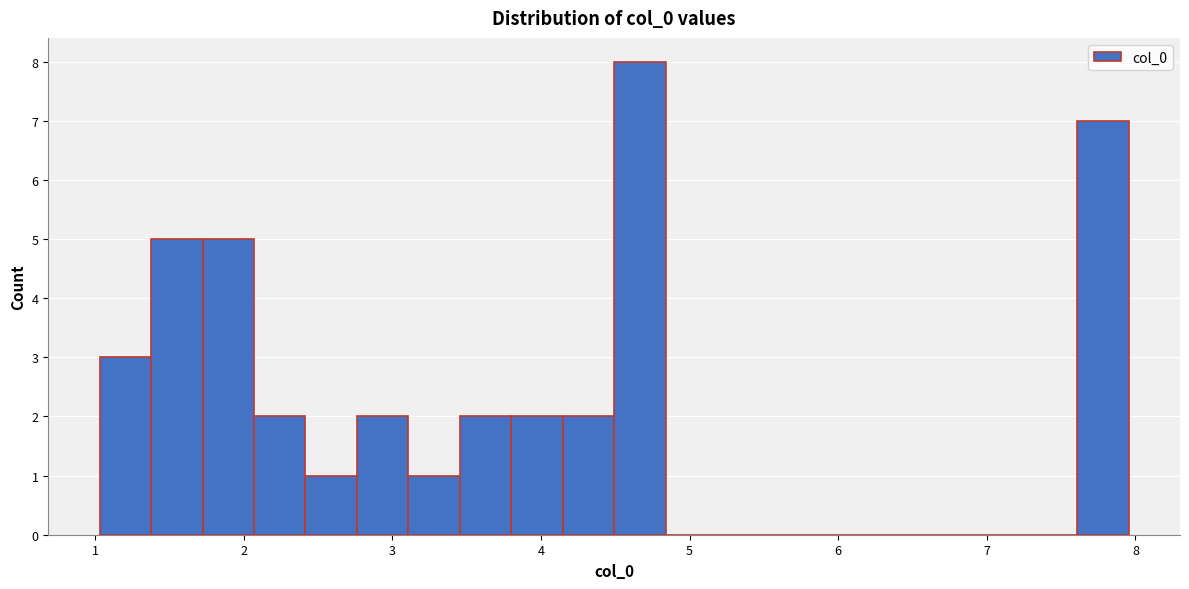

Read against the x-axis, roughly where is the centre of the tallest bar?

4.7